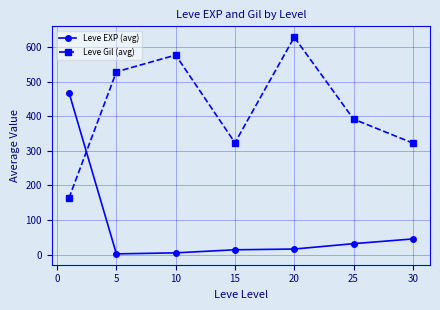

What is the sum of all Leve Gil (avg) values?

2934.3